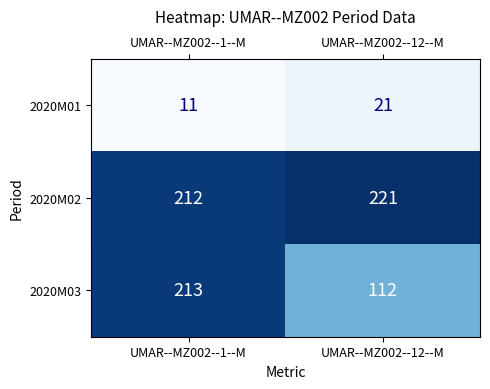

Between UMAR--MZ002--1--M and UMAR--MZ002--12--M, which series saw the biggest shift?

2020M03